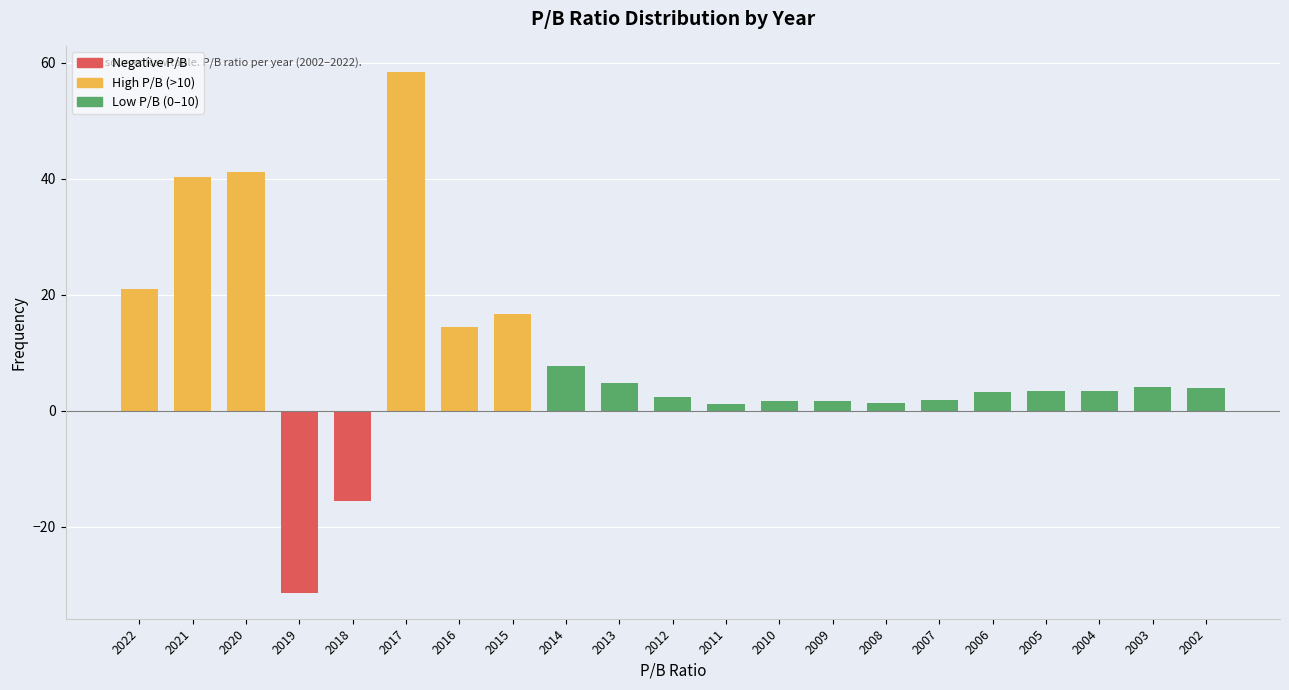

Is it true that the value at 2018 is -22.8?

False